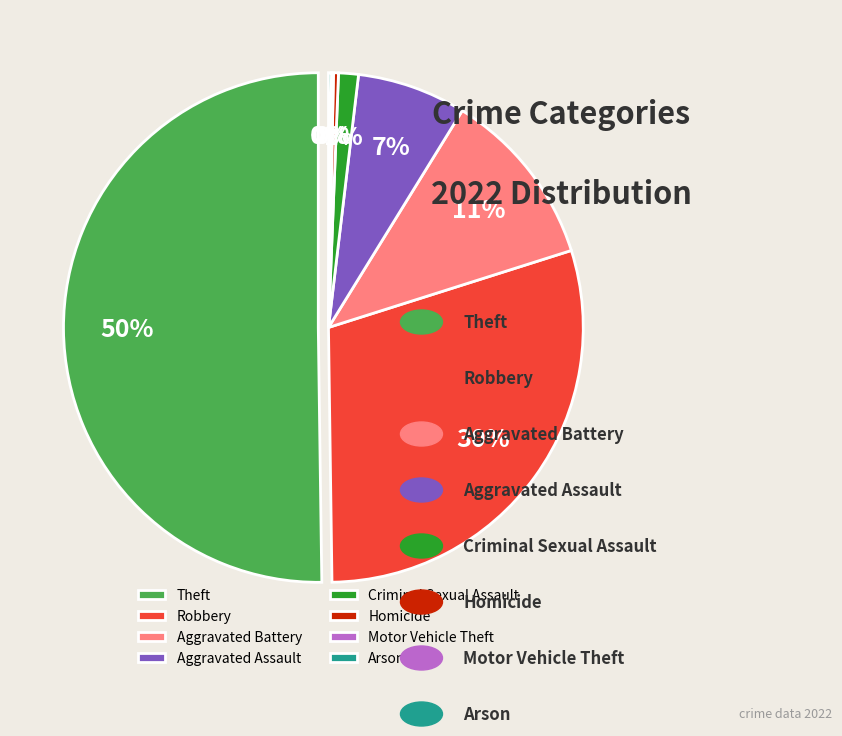

What percentage do Homicide and Theft together represent?

50.5%